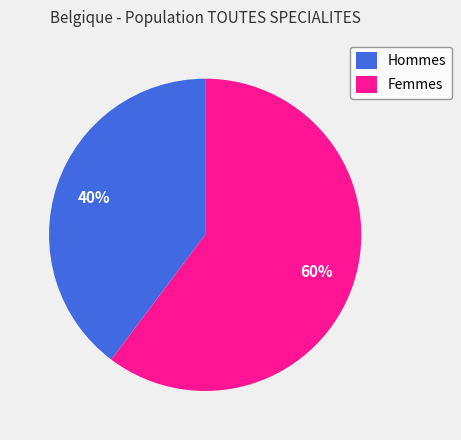

Between Hommes and Femmes, which is larger?

Femmes